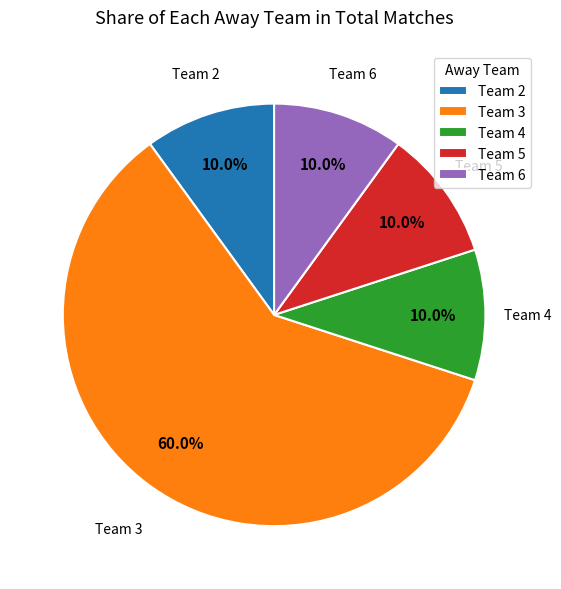

What is the largest slice in the pie chart?

Team 3